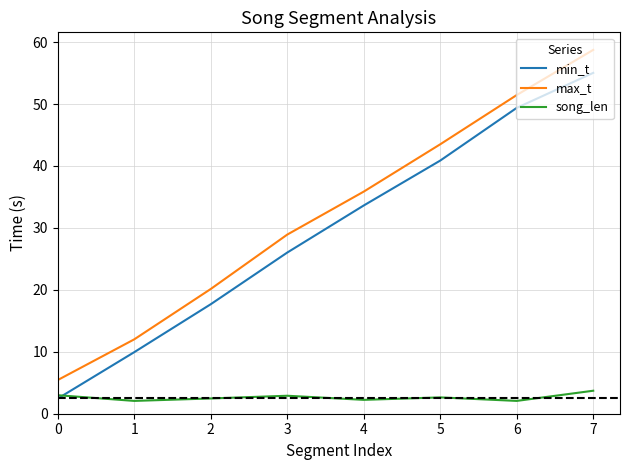

True or false: max_t and min_t cross at least once.

False